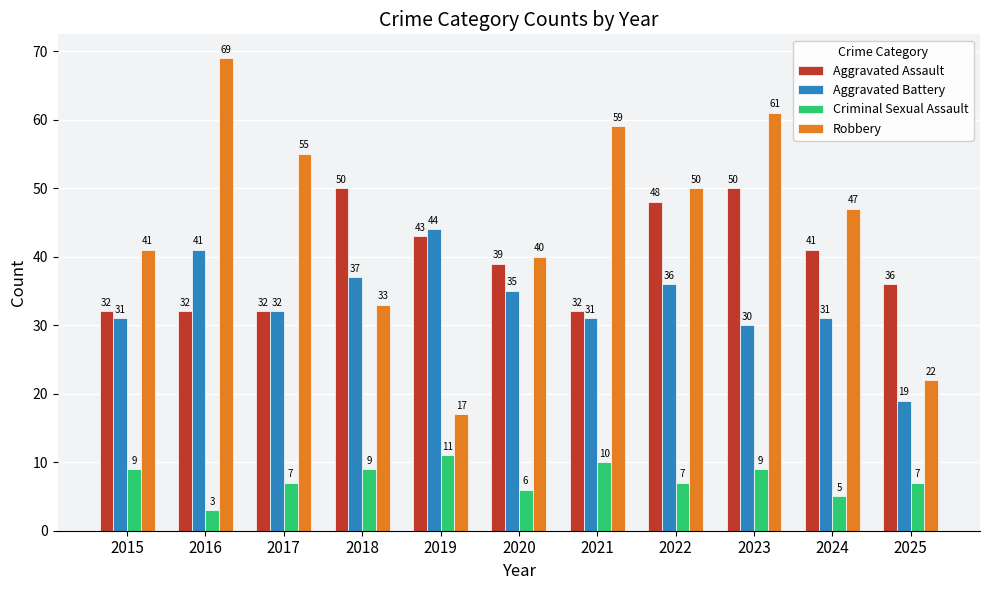

How many distinct data groups are displayed?

4